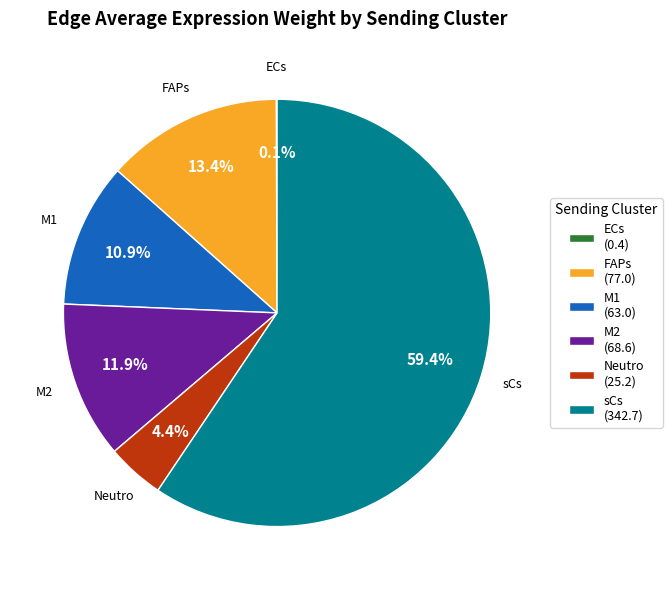

Is Neutro the majority of the pie?

No